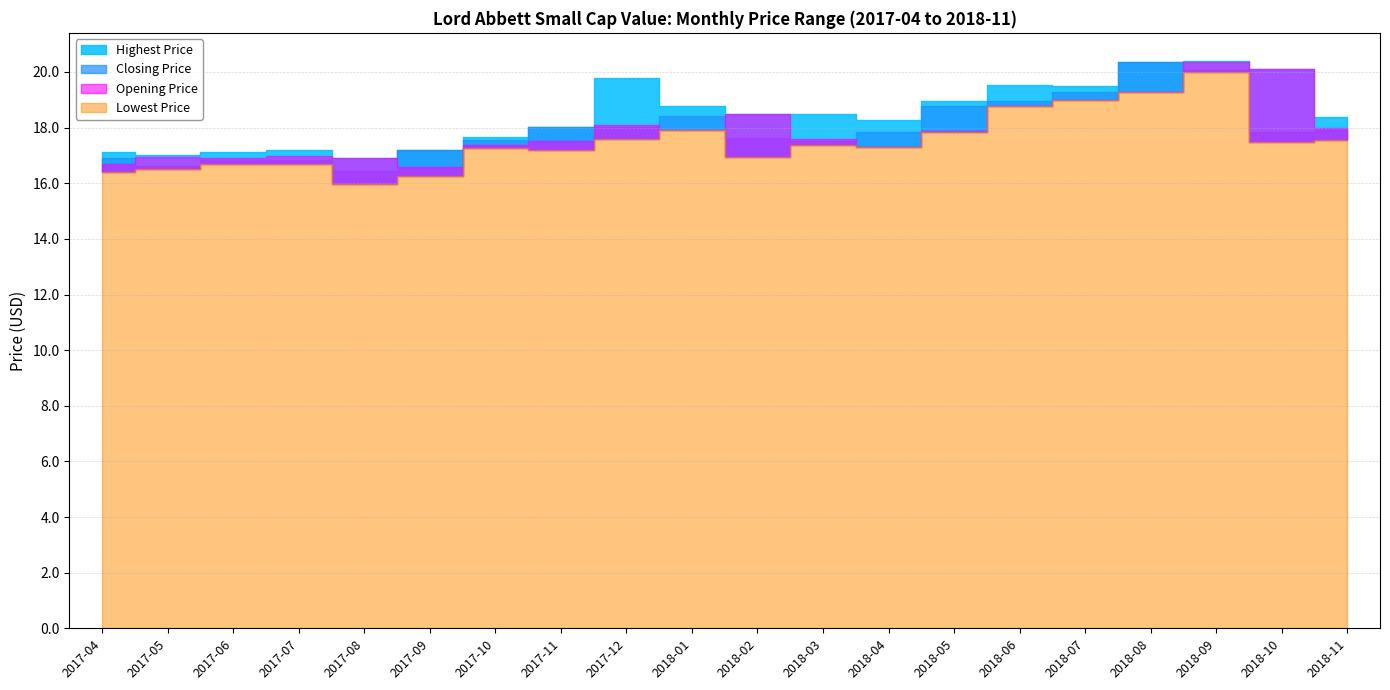

Reading left to right, list all the values displayed in this chart.

Opening Price: 16.7	16.9	16.9	17.0	16.9	16.6	17.4	17.5	18.1	17.9	18.5	17.6	17.3	17.9	18.8	19.0	19.3	20.4	20.1	18.0
Closing Price: 16.9	16.6	16.8	16.8	16.5	17.2	17.6	18.0	18.0	18.4	17.6	17.5	17.9	18.8	18.9	19.3	20.4	20.1	17.8	17.9
Highest Price: 17.1	17.0	17.1	17.2	16.9	17.2	17.6	18.0	19.8	18.8	18.5	18.5	18.3	18.9	19.5	19.5	20.4	20.4	20.1	18.4
Lowest Price: 16.4	16.5	16.7	16.7	16.0	16.3	17.3	17.2	17.6	17.9	16.9	17.4	17.3	17.8	18.8	19.0	19.3	20.0	17.5	17.5